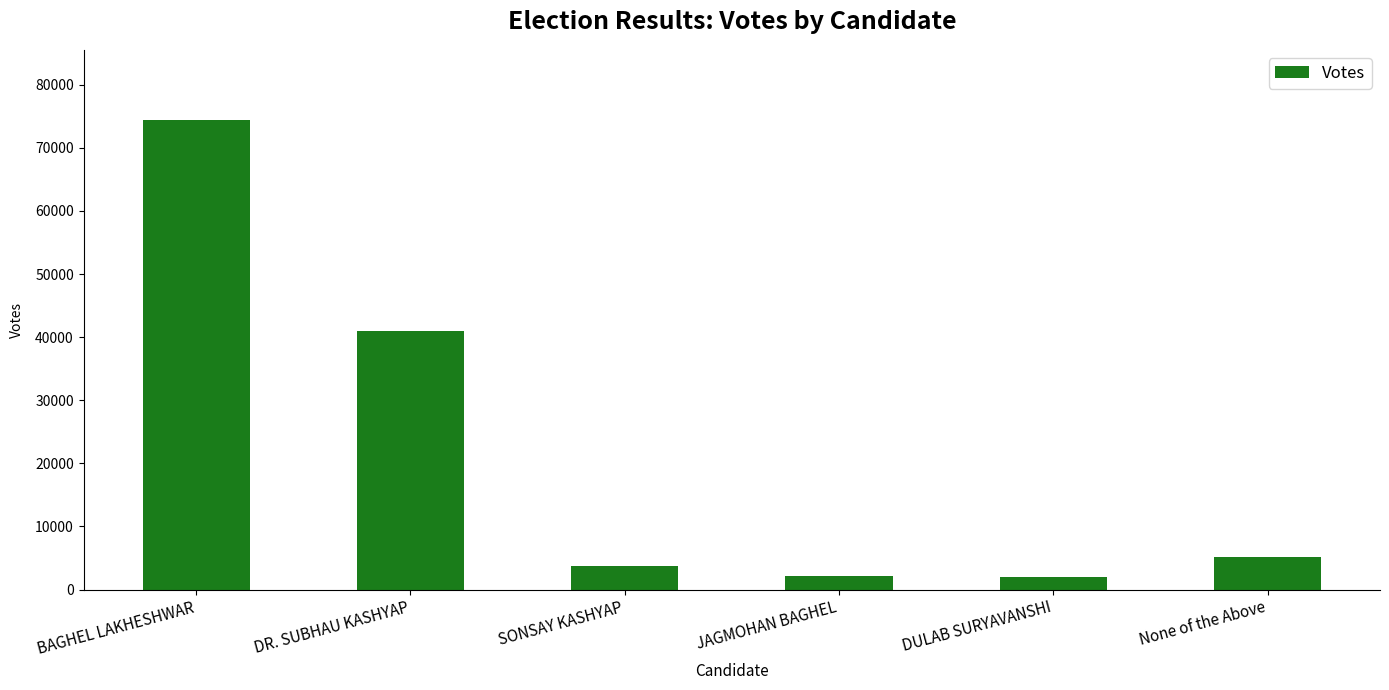

What is the value of the 4th bar from the left?

2121